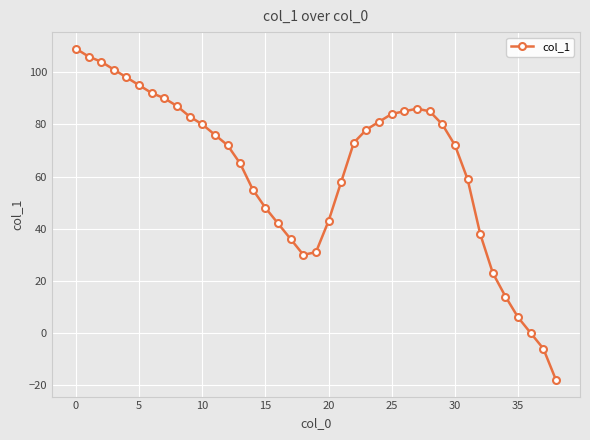

What is the average value?

63